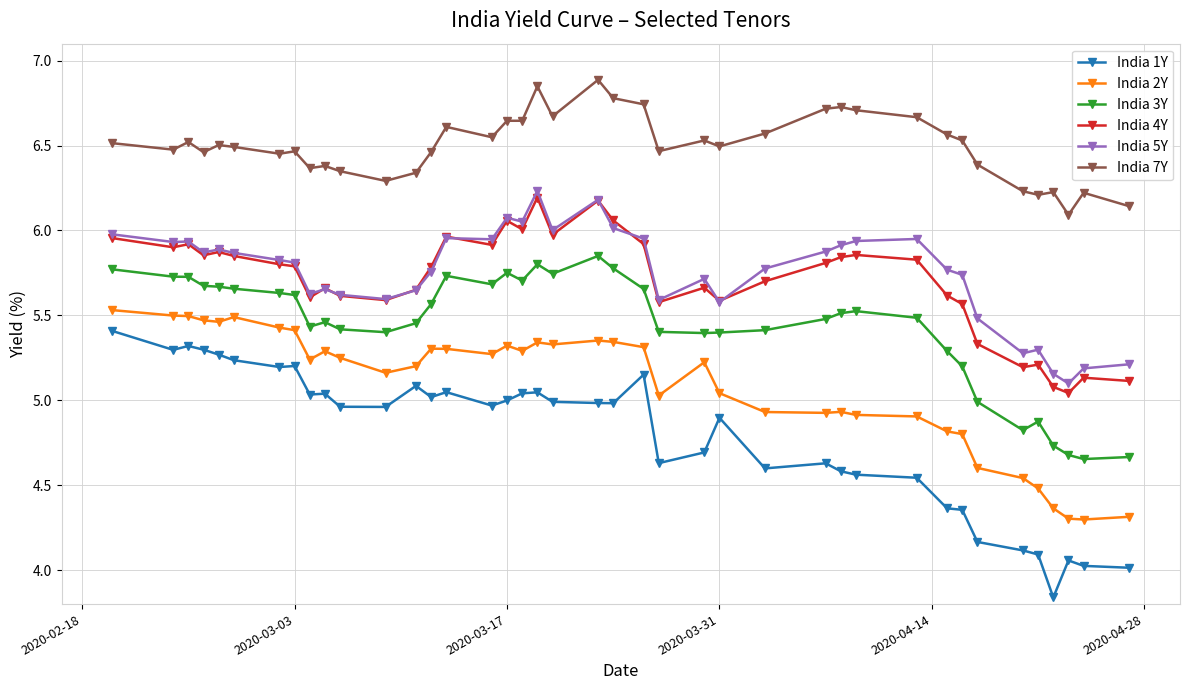

True or false: India 7Y and India 1Y cross at least once.

False